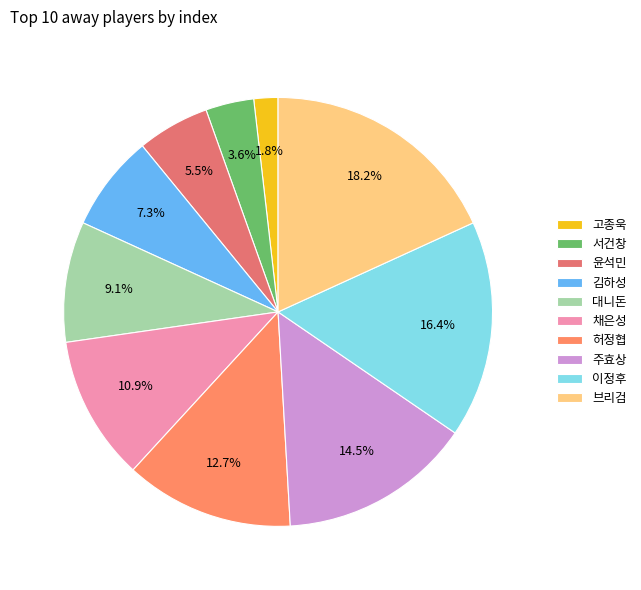

Which has a higher value, 김하성 or 고종욱?

김하성